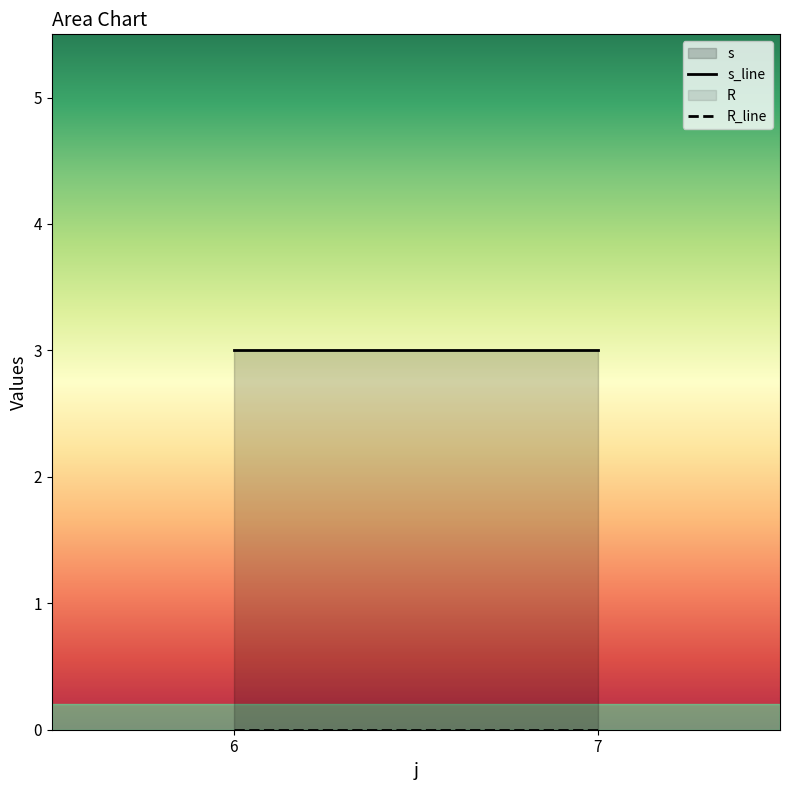

Where is R_line nearest to the value 0?

6